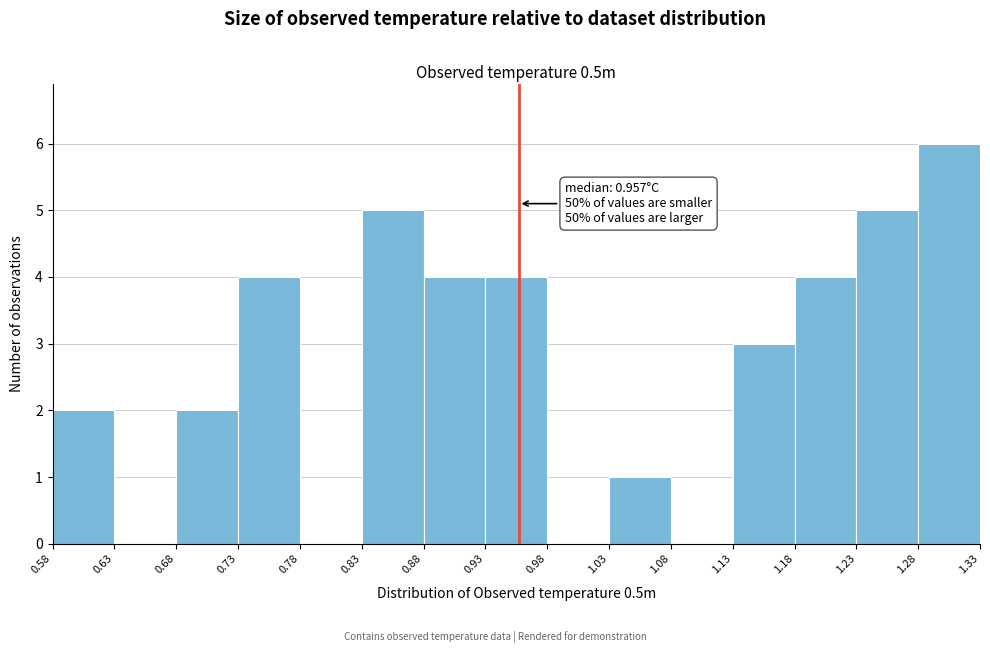

Over which range of the x-axis is the bar tallest?

1.28 to 1.33